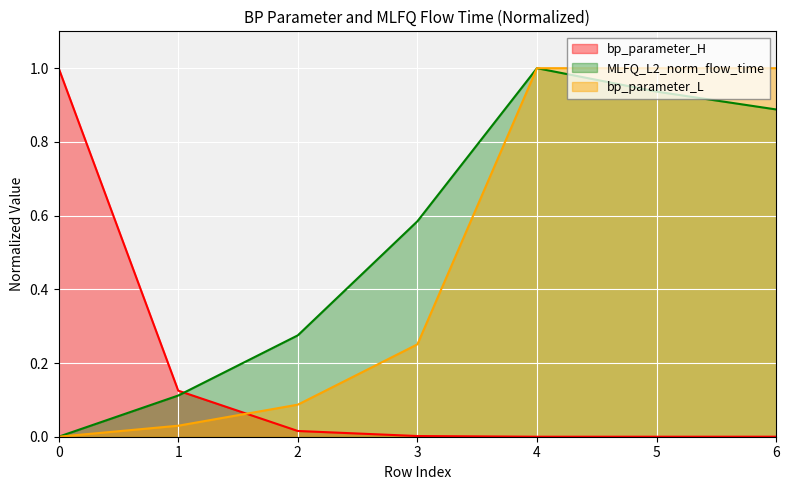

Is the value of bp_parameter_H at 1 greater than the value of MLFQ_L2_norm_flow_time at 5?

No